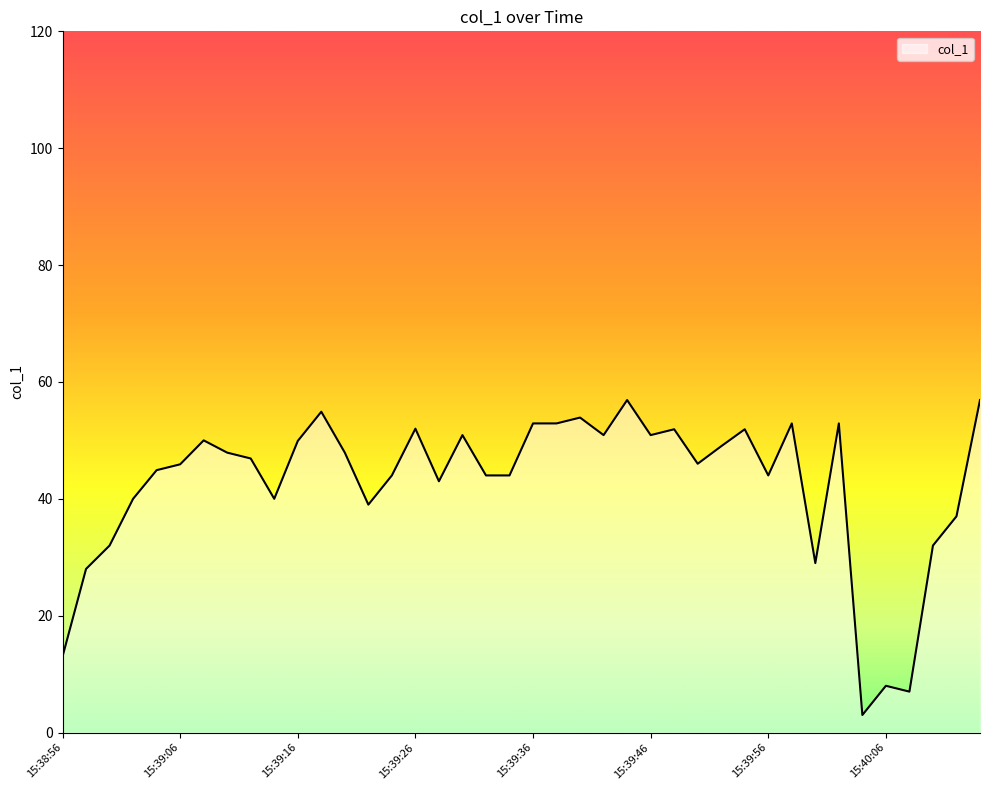

What is the difference between the maximum and minimum values?

53.9